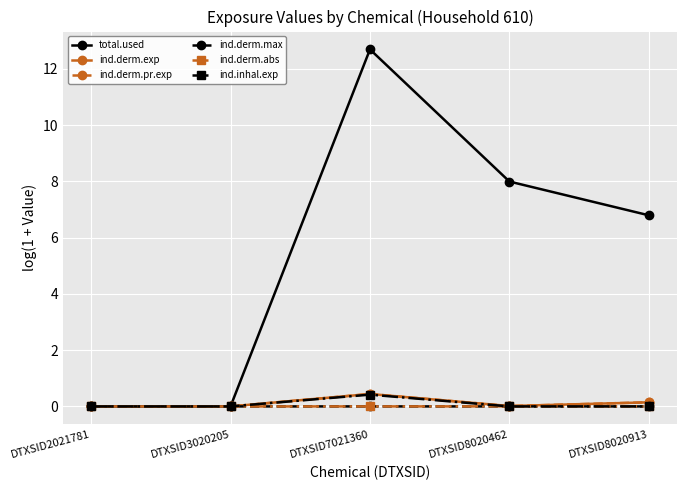

Which label corresponds to the smallest value in the chart?

DTXSID2021781